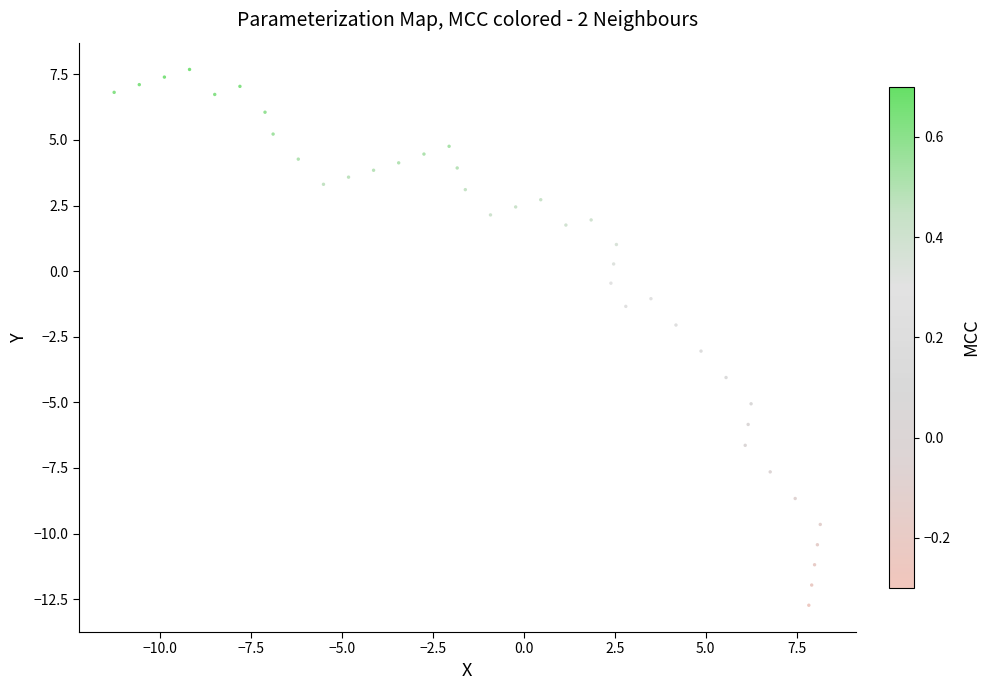

What is the range of Y values (max minus min)?

20.4